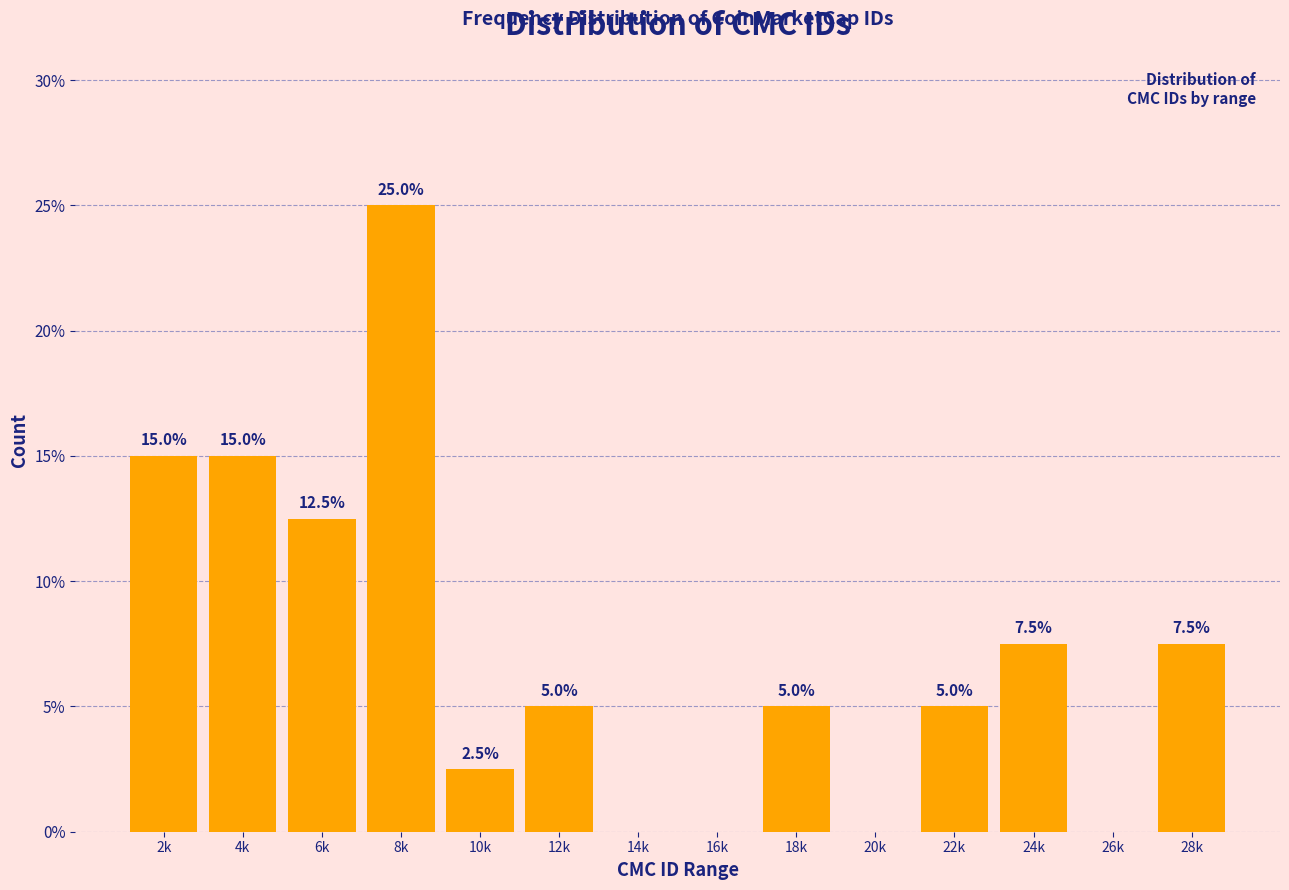

Reading right to left, extract all data points from this chart.

28k=7.5	26k=0.0	24k=7.5	22k=5.0	20k=0.0	18k=5.0	16k=0.0	14k=0.0	12k=5.0	10k=2.5	8k=25.0	6k=12.5	4k=15.0	2k=15.0